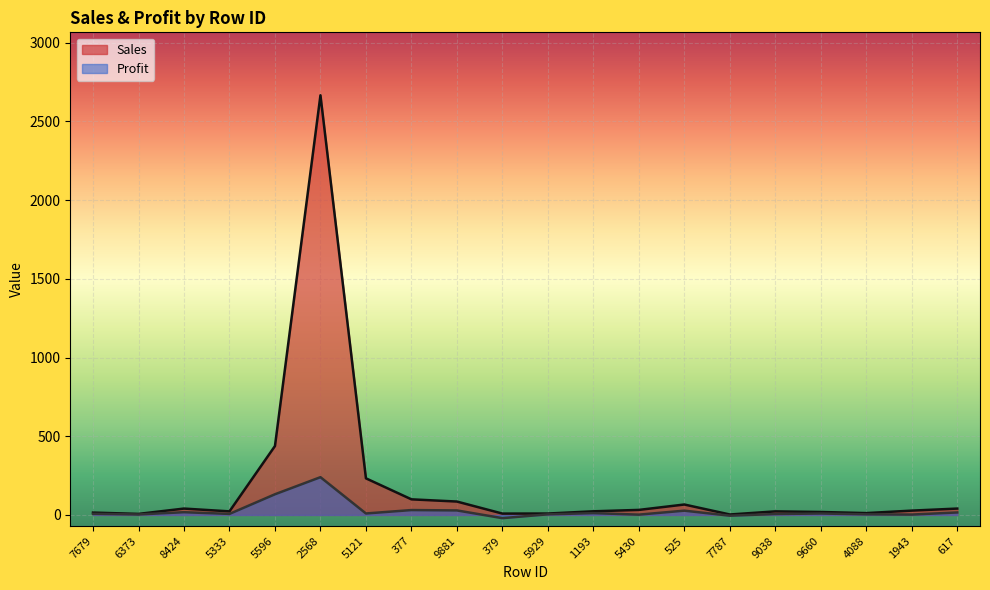

Which series has the largest range (max minus min)?

Sales